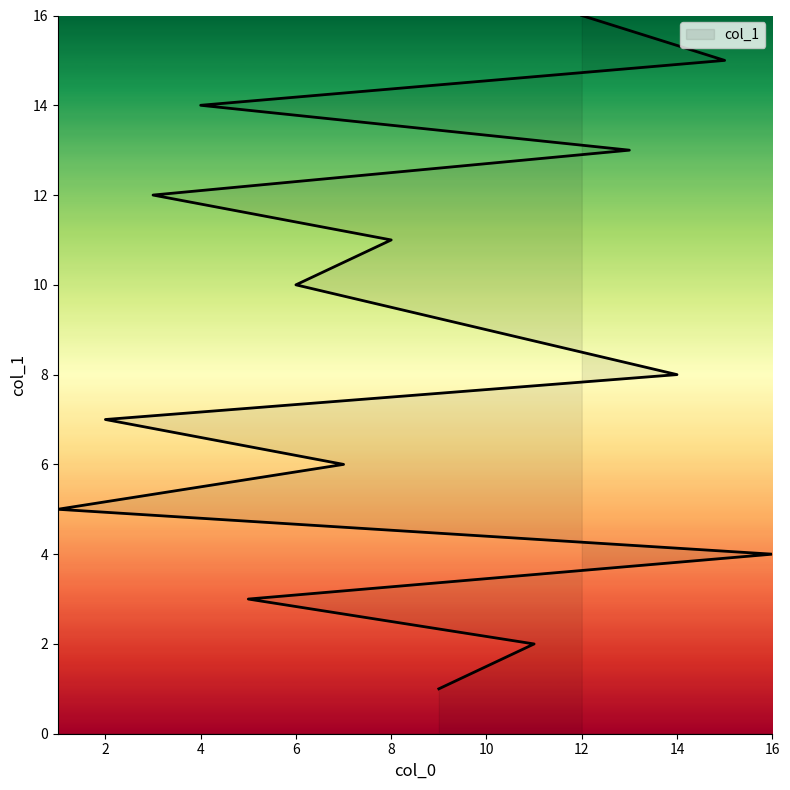

How many lines are shown in the chart?

1